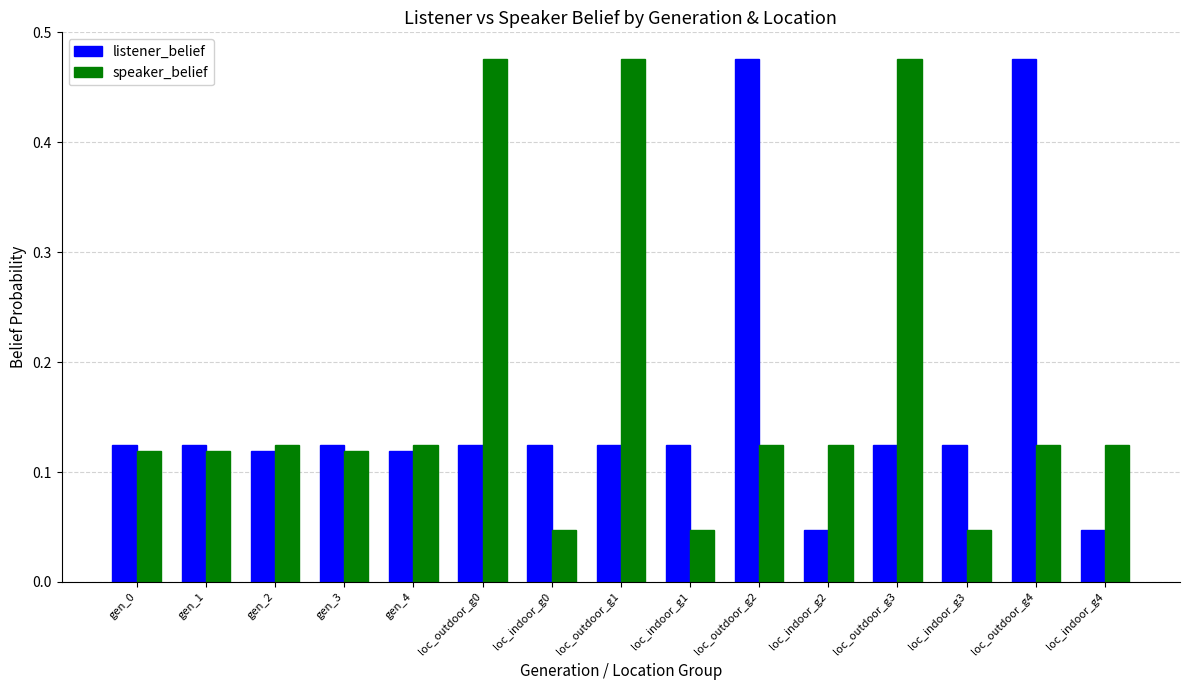

Between gen_1 and loc_indoor_g4, which series saw the biggest shift?

listener_belief